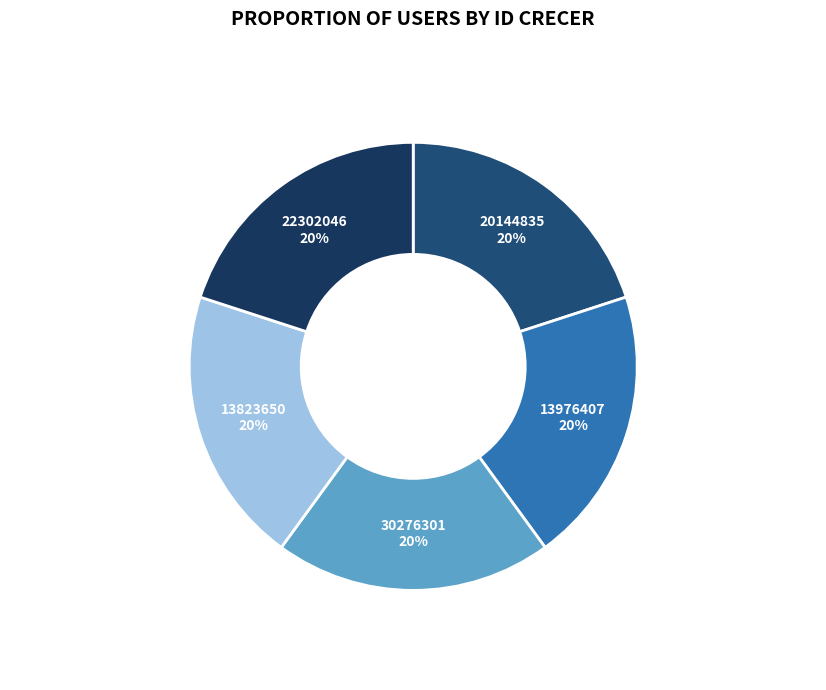

How many segments does this pie chart have?

5